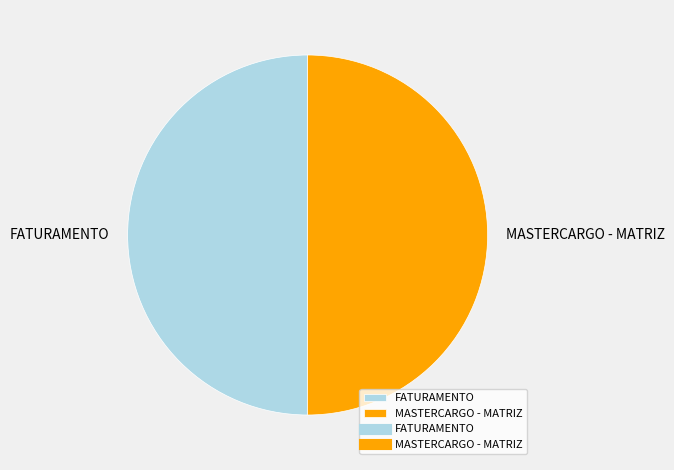

Approximately how many times larger is the value at MASTERCARGO - MATRIZ compared to FATURAMENTO?

1.0